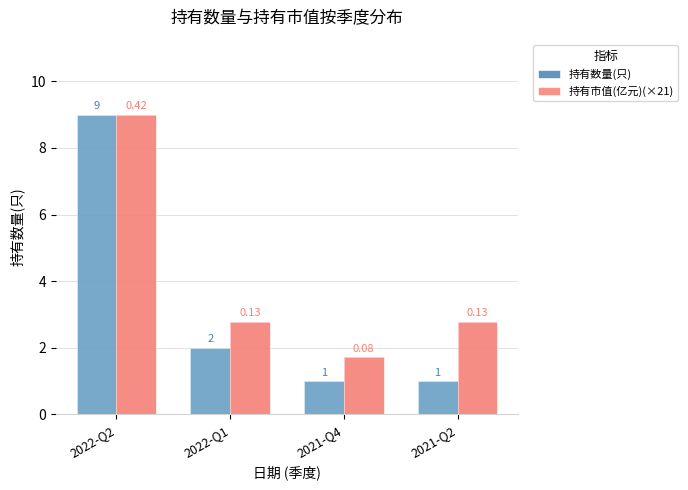

List the series in order of their overall mean, lowest first.

持有数量(只), 持有市值(亿元)(×21)